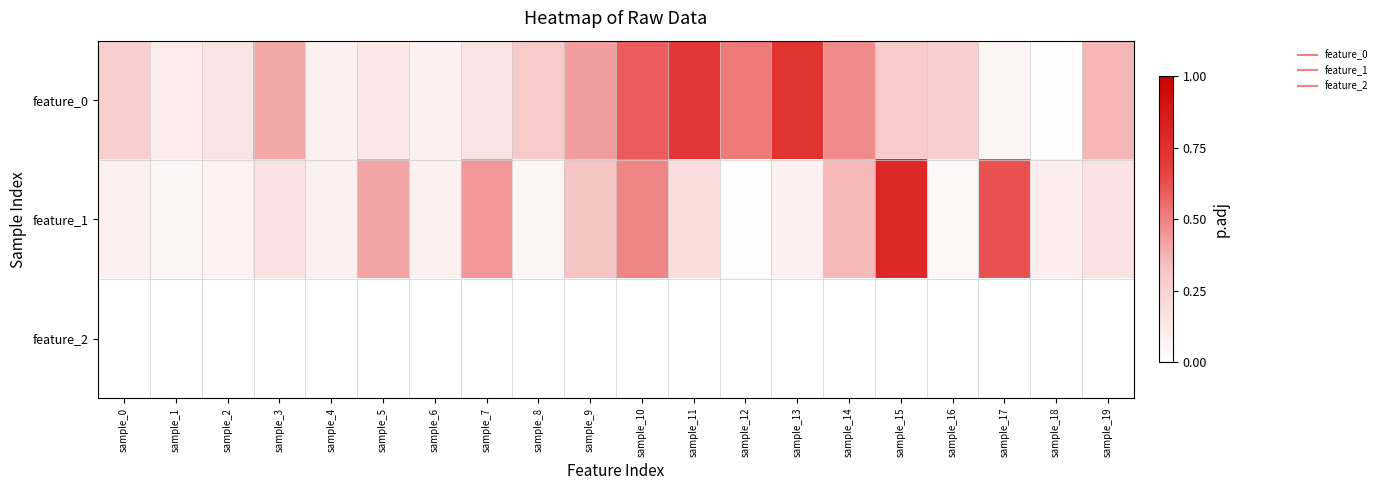

What is the total value across all series at sample_17?

0.7